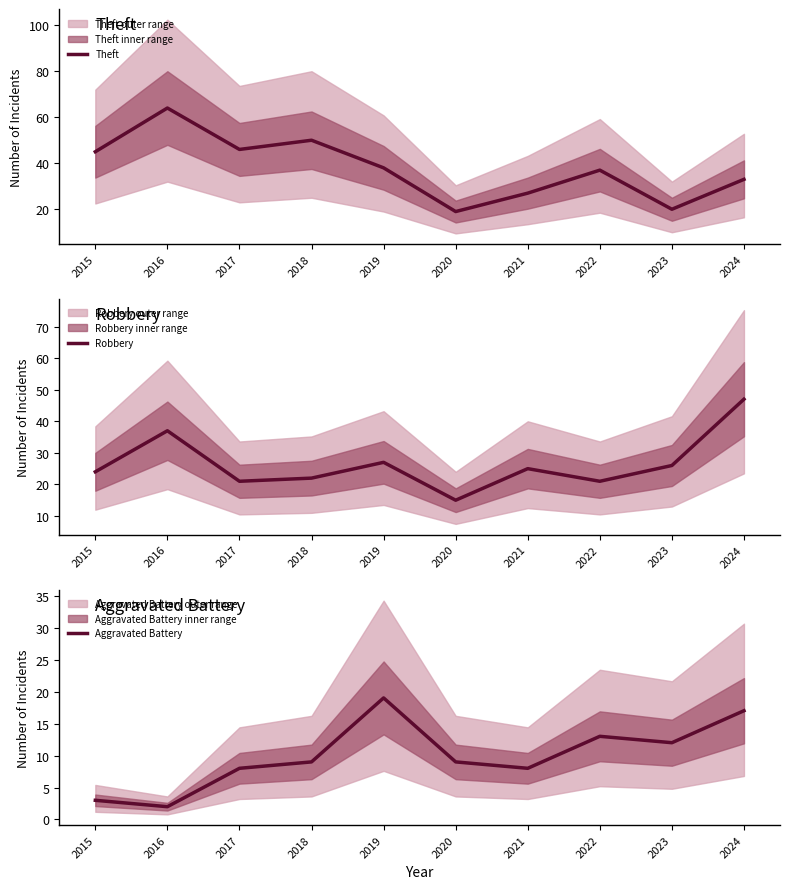

What is the maximum value for Robbery?

47